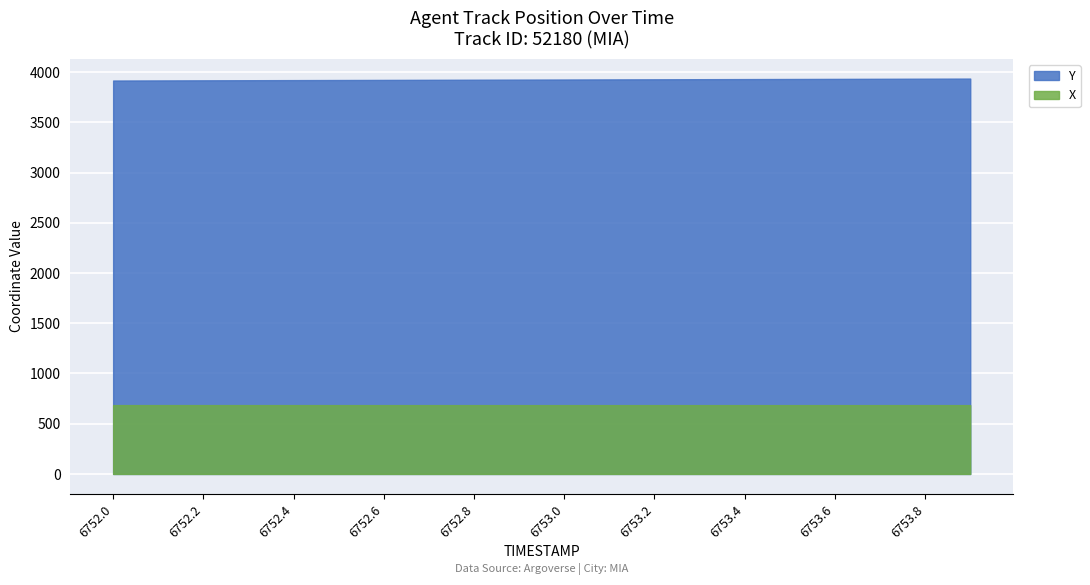

At which category does the chart reach its minimum across all series?

6753.2